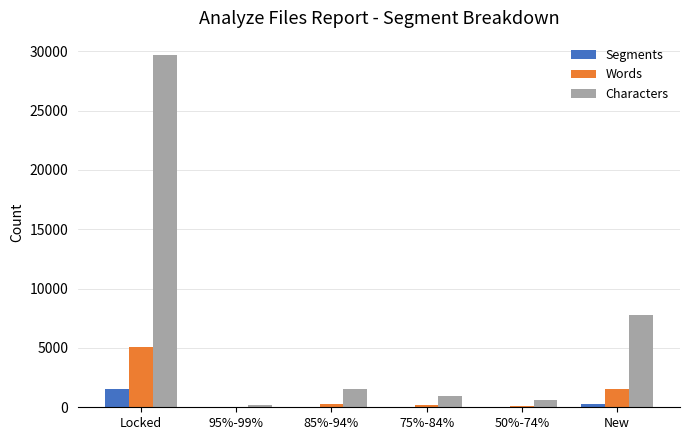

Which series has the largest range (max minus min)?

Characters